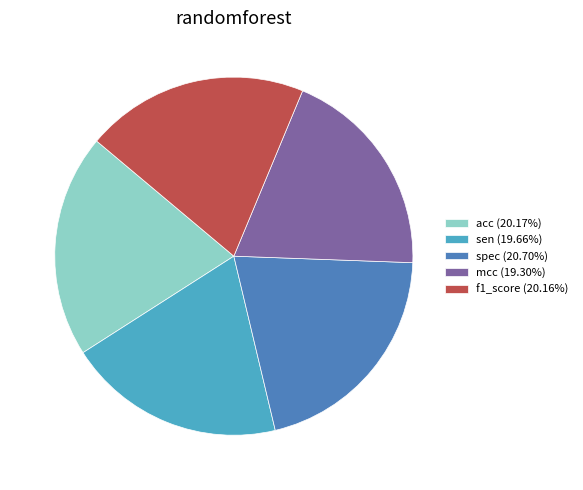

Is there any slice that represents more than half of the pie?

No